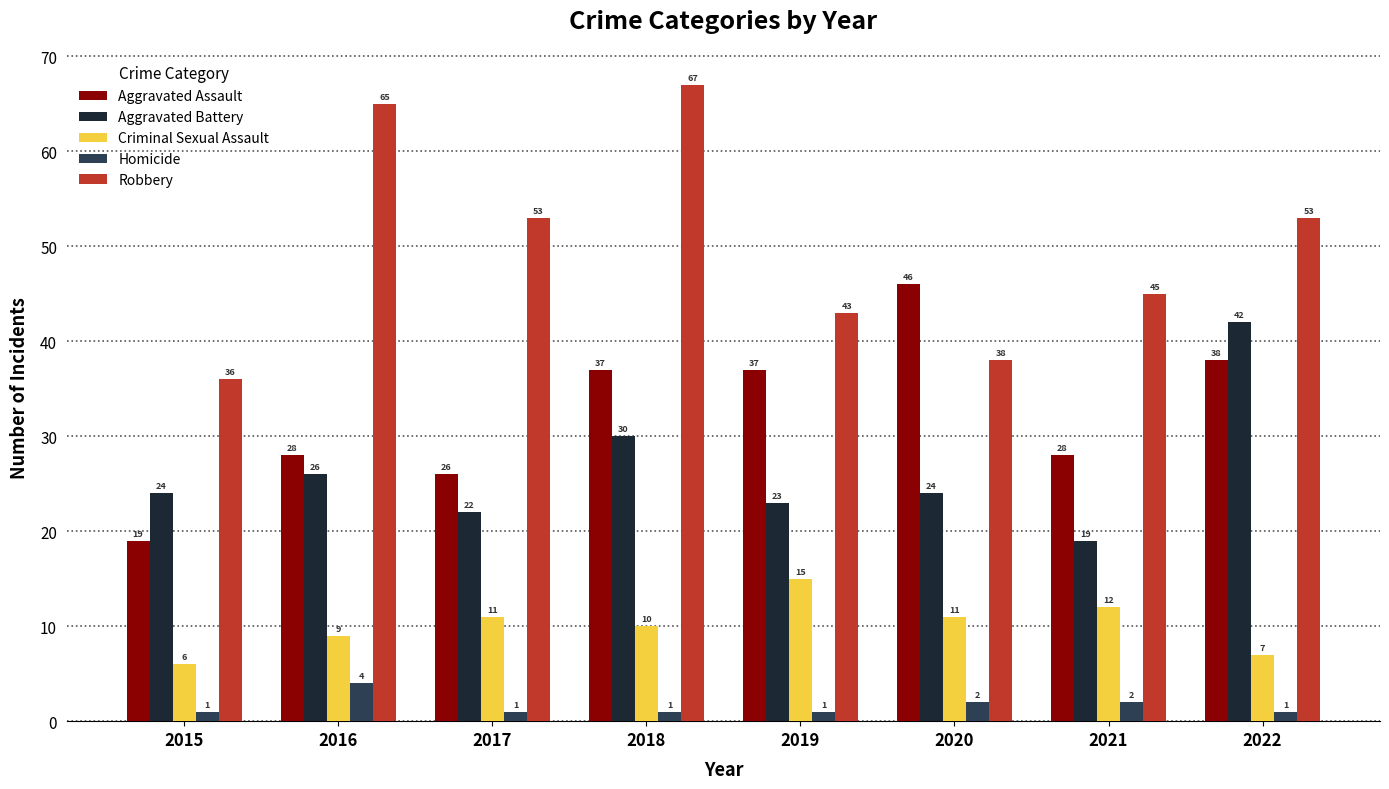

What is the value of the Homicide bar at the 4th from the left?

1